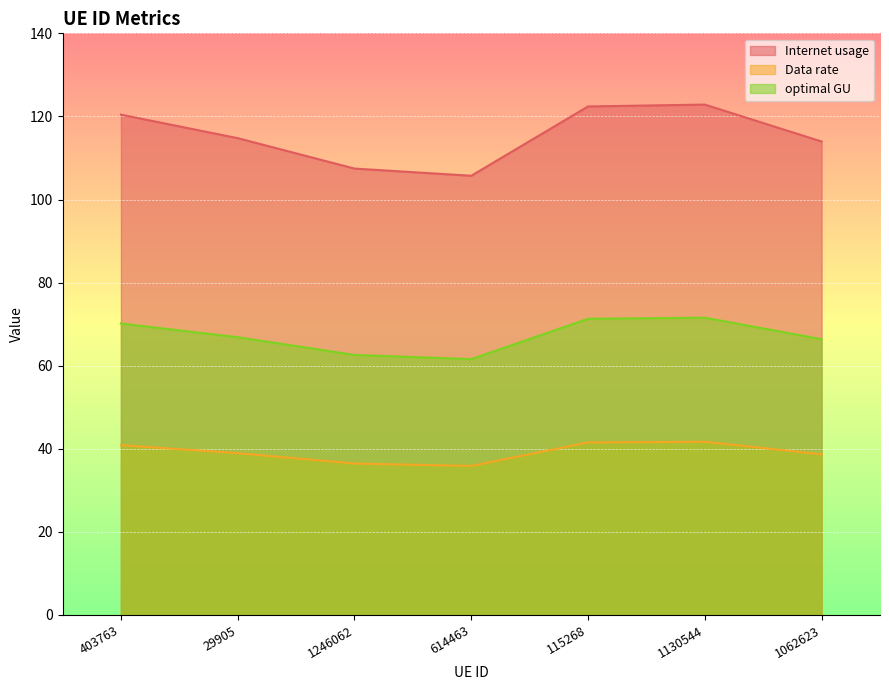

What are all the series names shown in the legend?

Internet usage, Data rate, optimal GU